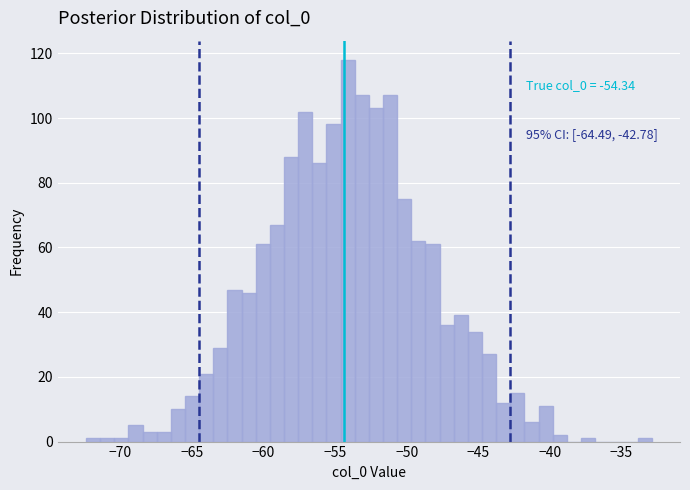

Around what value on the x-axis is the tallest bar? Give the approximate position of its centre, as read against the axis.

-54.0